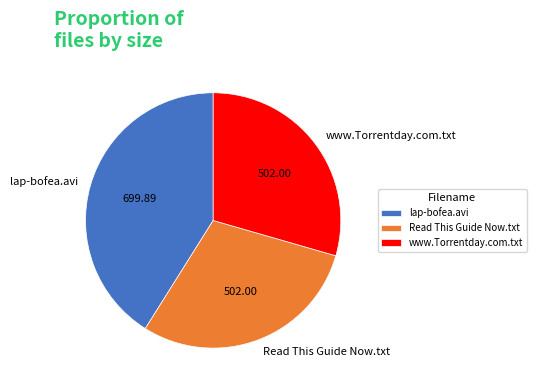

Do Read This Guide Now.txt and lap-bofea.avi together represent more than half of the pie?

Yes